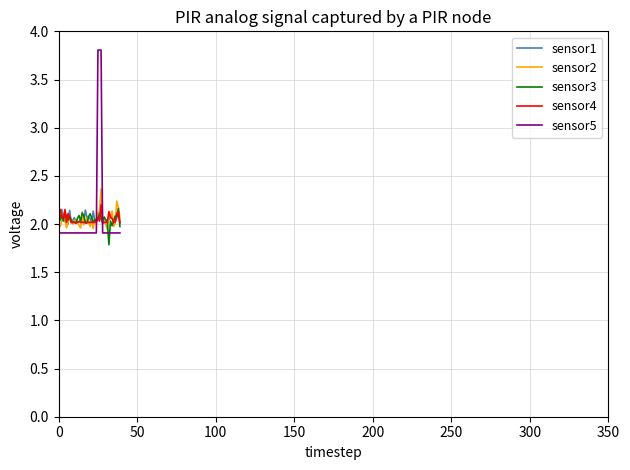

What is the smallest value displayed?

1.8